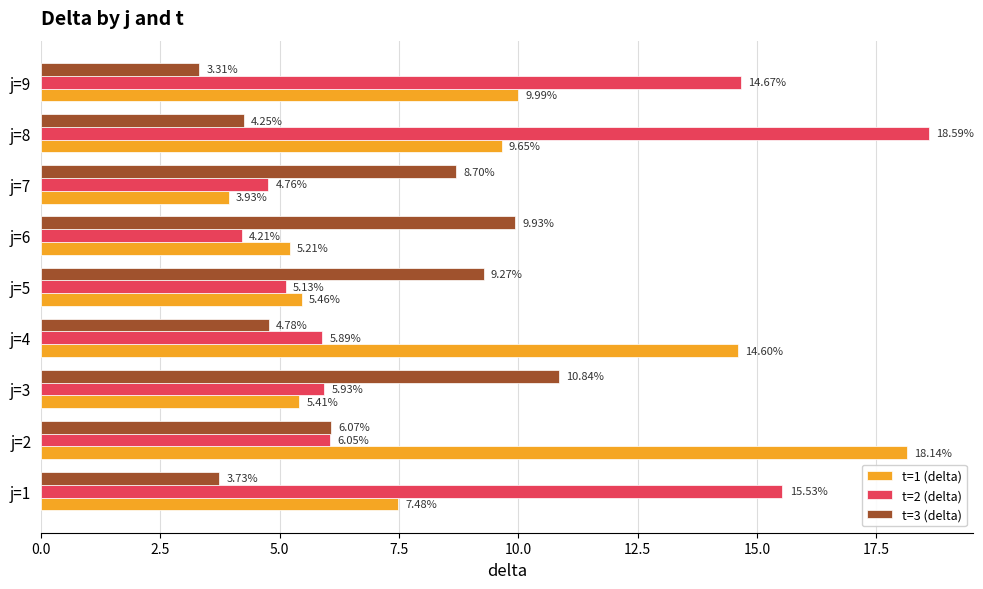

What are all the series names shown in the legend?

t=1 (delta), t=2 (delta), t=3 (delta)